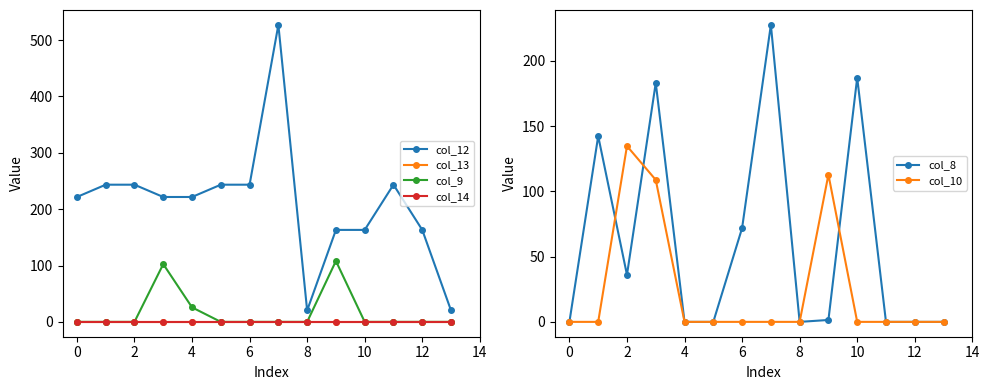

True or false: col_10 has a value of 0.0 at 10.

True